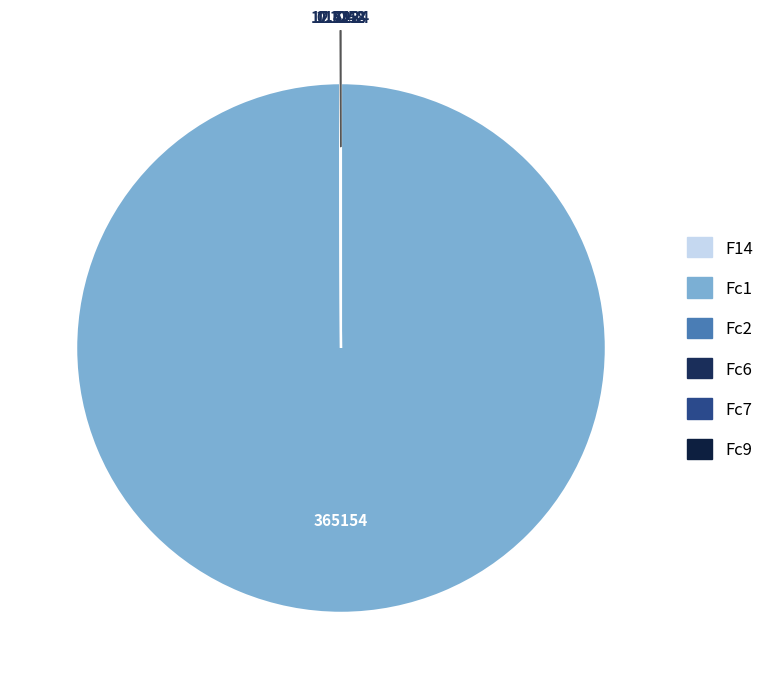

Does Fc6 account for over 50% of the chart?

No